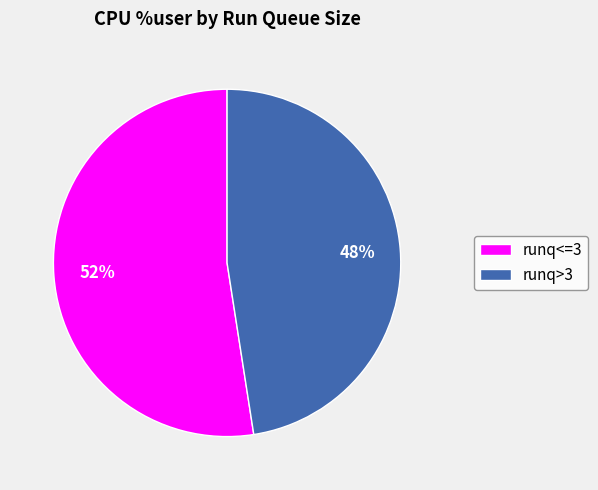

Is there any slice that represents more than half of the pie?

Yes